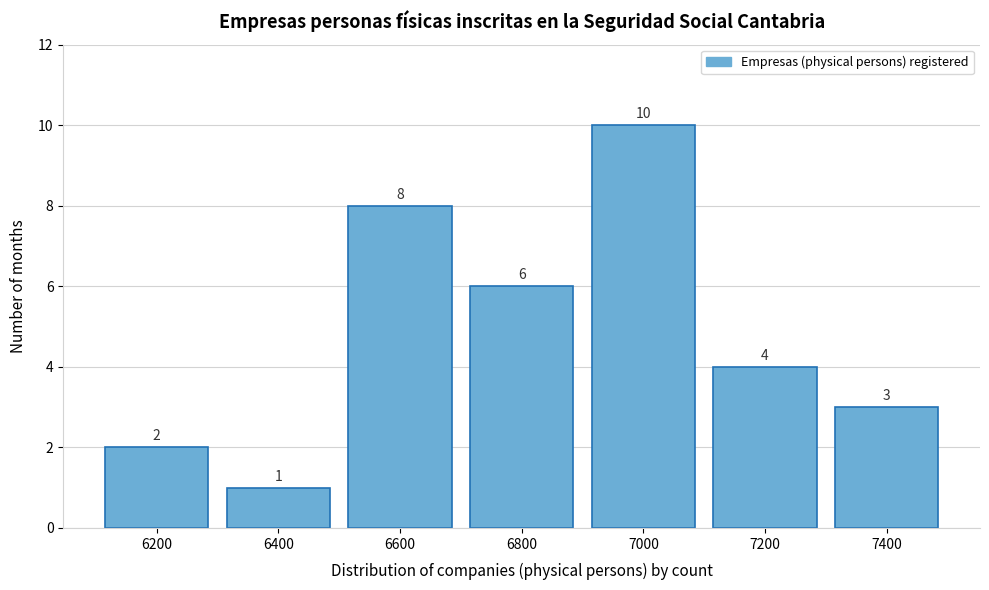

Reading left to right, list all the values displayed in this chart.

2	1	8	6	10	4	3